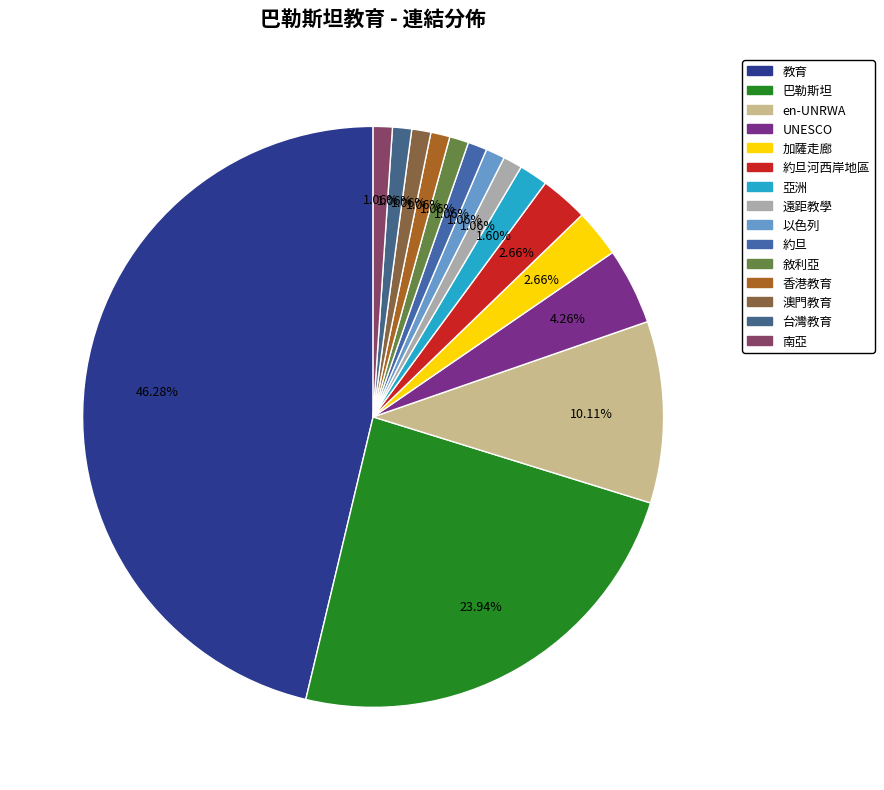

To the nearest percent, what percentage of the pie is UNESCO?

4%